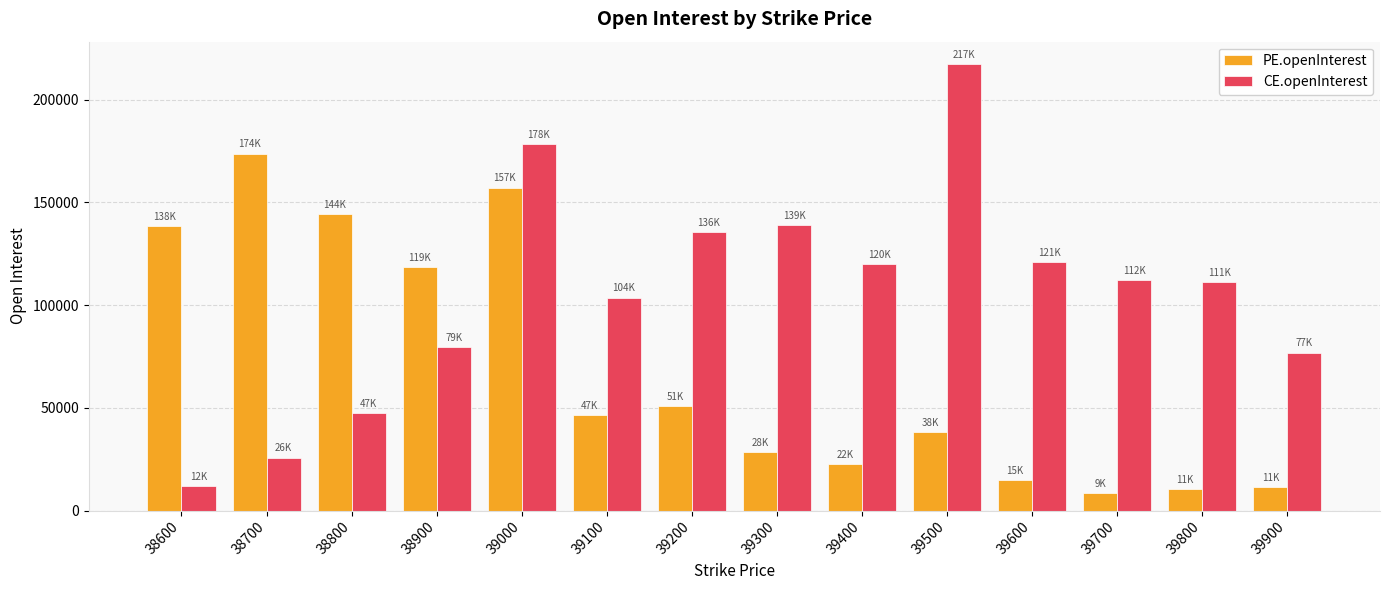

What are all the series names shown in the legend?

PE.openInterest, CE.openInterest